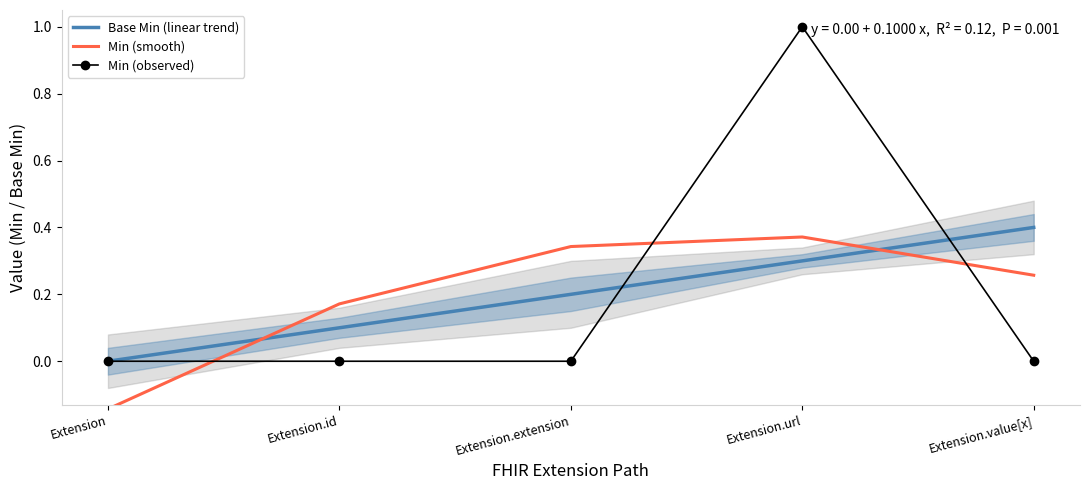

At Extension.value[x], list the series in order from smallest to largest.

Min (observed), Min (smooth), Base Min (linear trend)